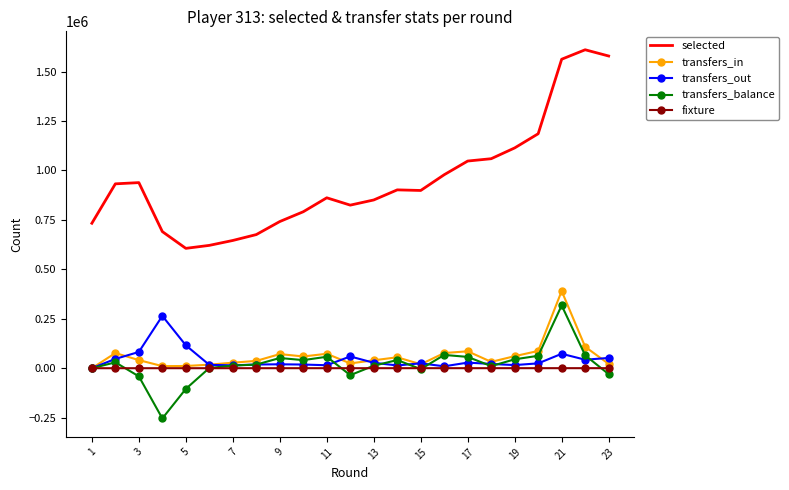

What are all the series names shown in the legend?

selected, transfers_in, transfers_out, transfers_balance, fixture